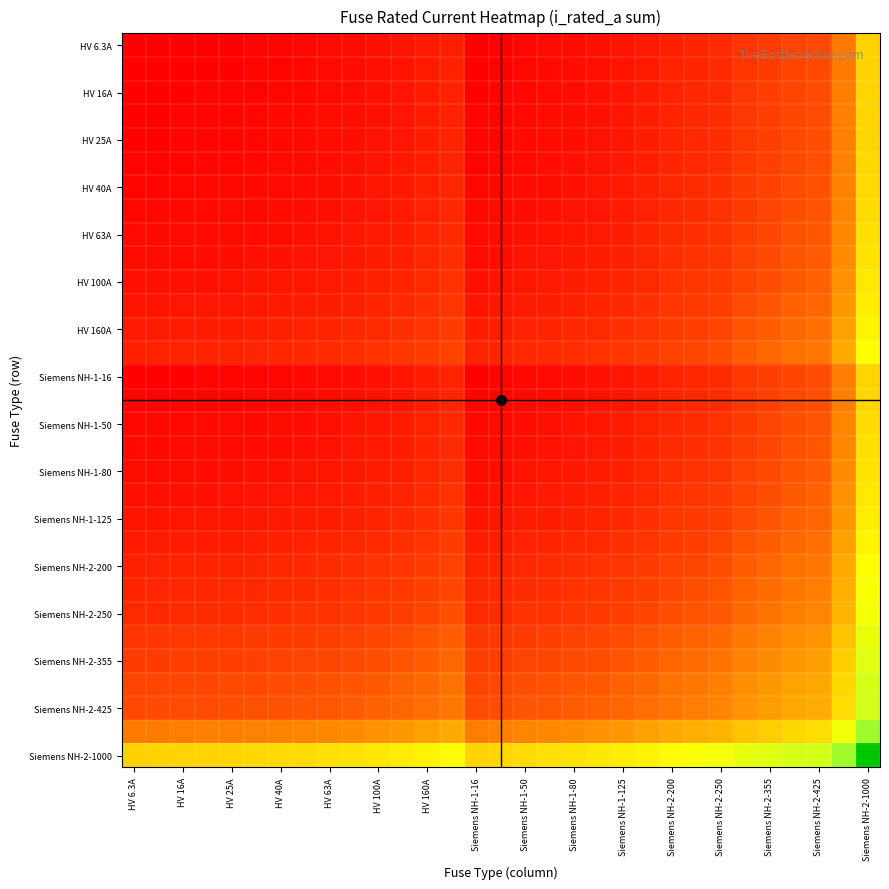

What is the minimum value shown in the chart?

12.6